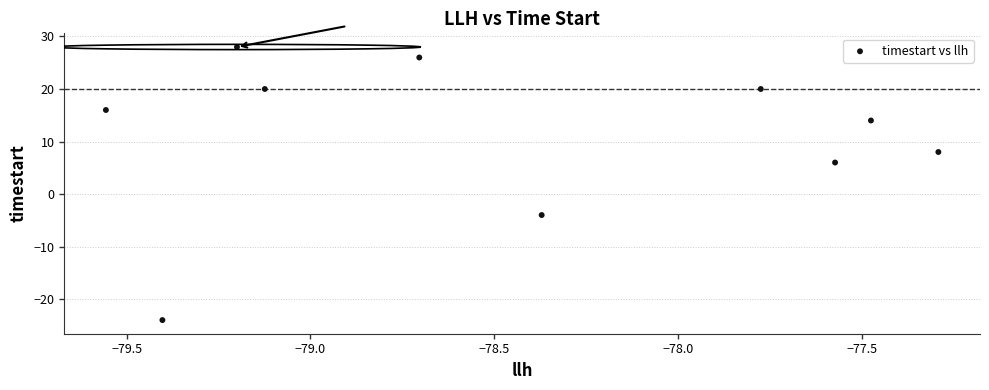

What is the average Y value?

11